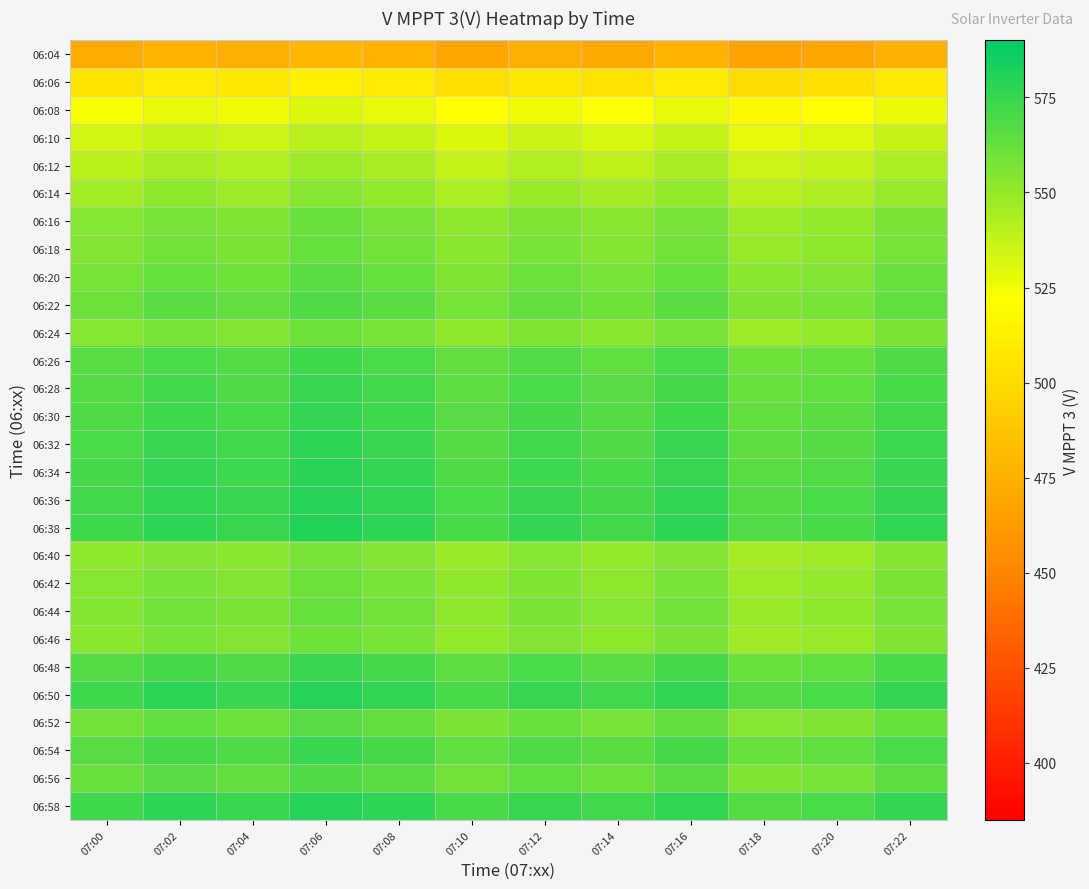

What is the total value across all series at 07:06?

15712.9